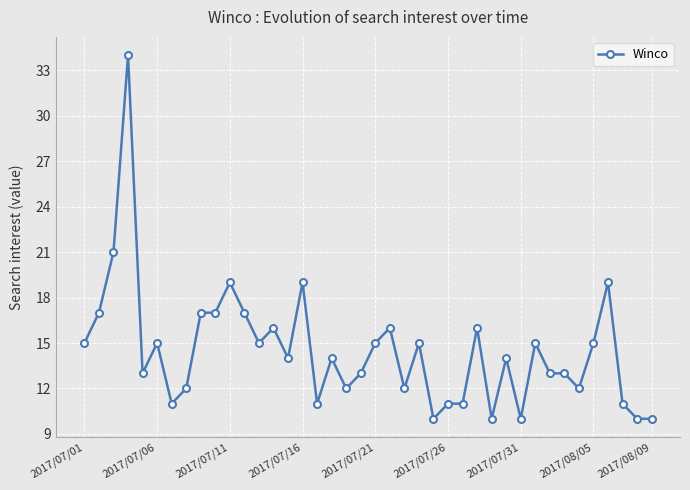

What is the difference between the maximum and minimum values?

24